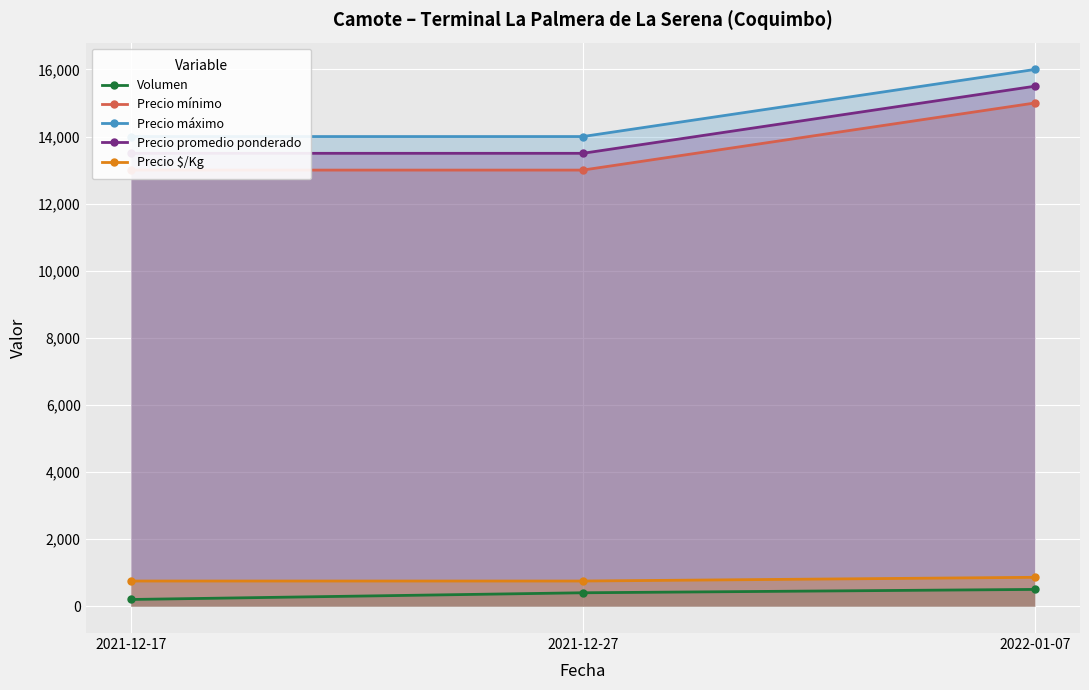

What is the maximum value for Precio $/Kg?

861